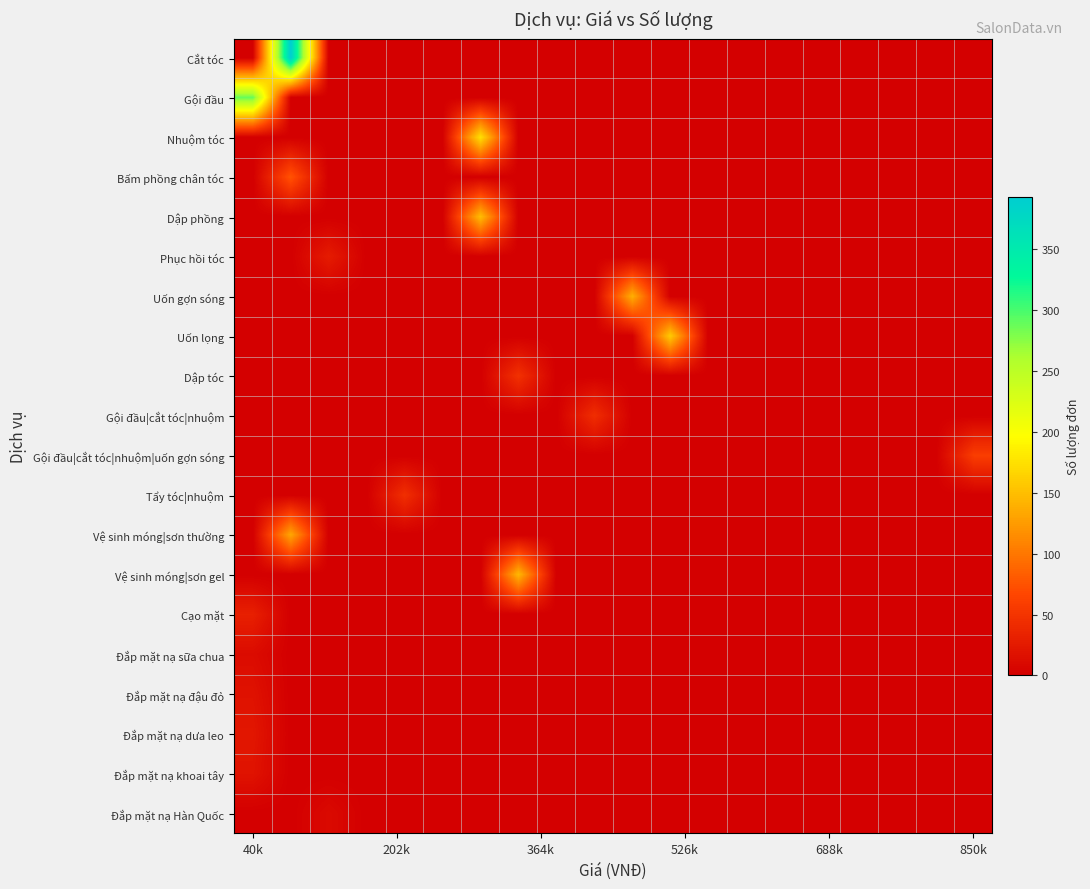

At how many categories does at least one series exceed 230?

2